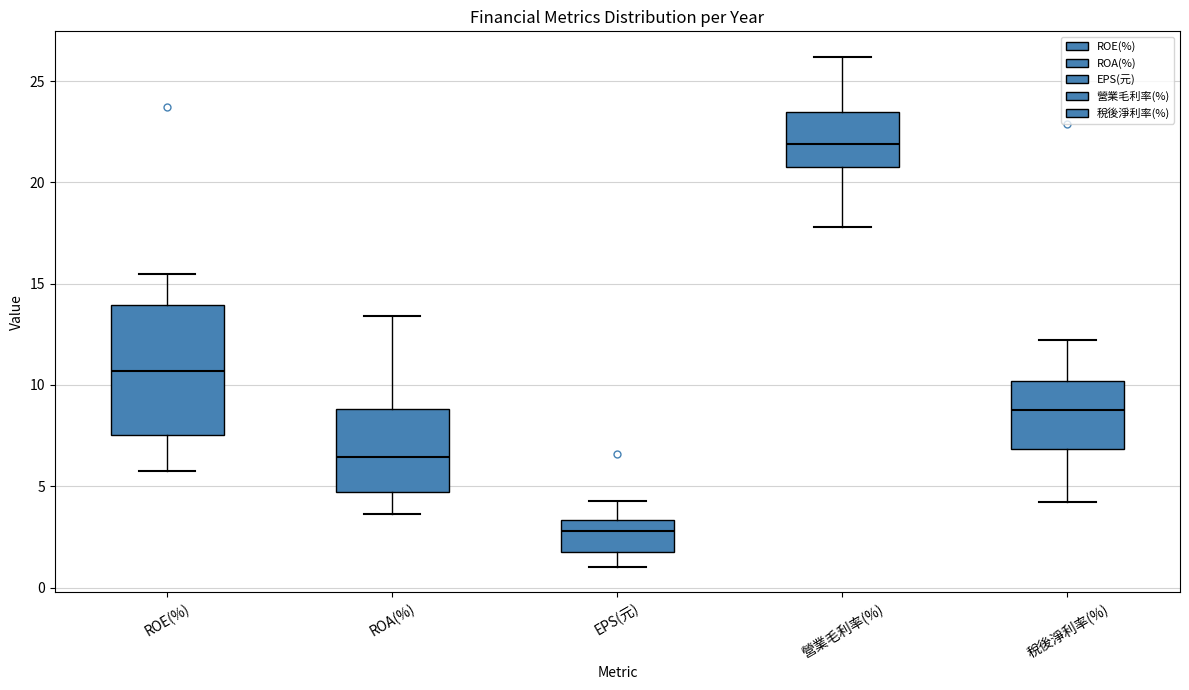

Reading left to right, transcribe this box plot: for each box, give where its median line is, the range the box spans, and where its two whiskers end, as read against the y-axis. The values are not printed on the chart, so give them approximately, as read against the axis.

ROE(%): median 10.5, box 7.5 to 14.0, whiskers 6.0 to 15.5
ROA(%): median 6.5, box 4.5 to 9.0, whiskers 3.5 to 13.5
EPS(元): median 3.0, box 2.0 to 3.5, whiskers 1.0 to 4.5
營業毛利率(%): median 22.0, box 21.0 to 23.5, whiskers 18.0 to 26.0
稅後淨利率(%): median 8.5, box 7.0 to 10.0, whiskers 4.0 to 12.0